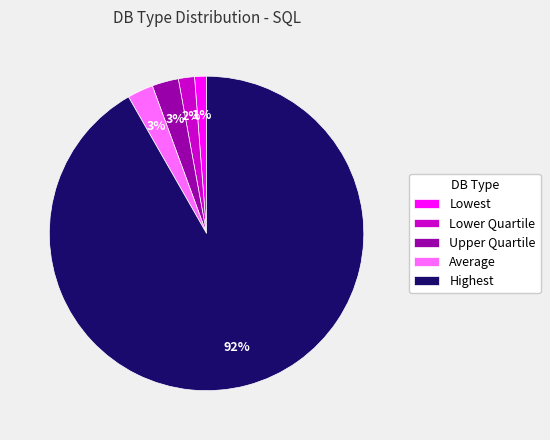

To the nearest percent, what portion does Average represent?

3%